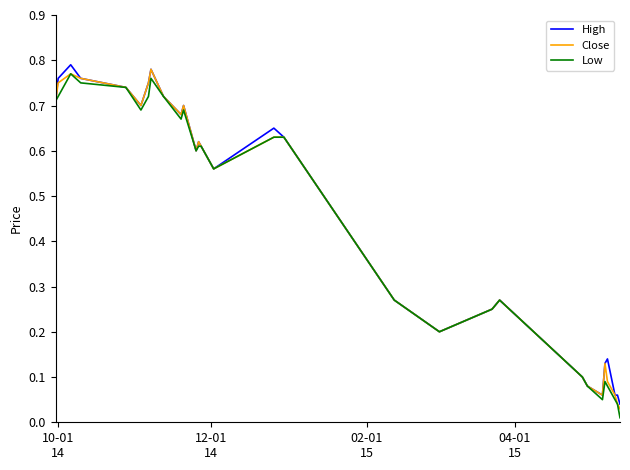

True or false: Low and High intersect in this chart.

False